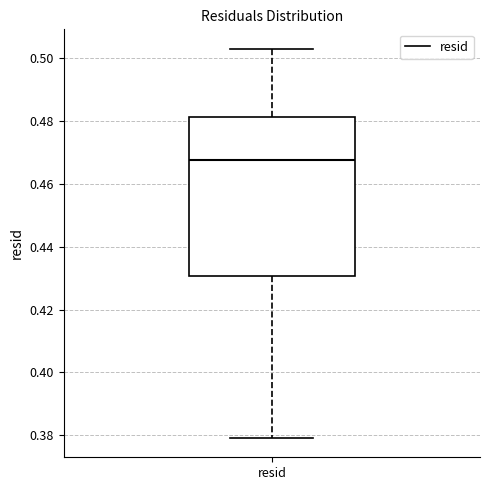

Where does the median line of the box for resid sit on the y-axis? The values are not printed on the chart, so give them approximately, as read against the axis.

0.468